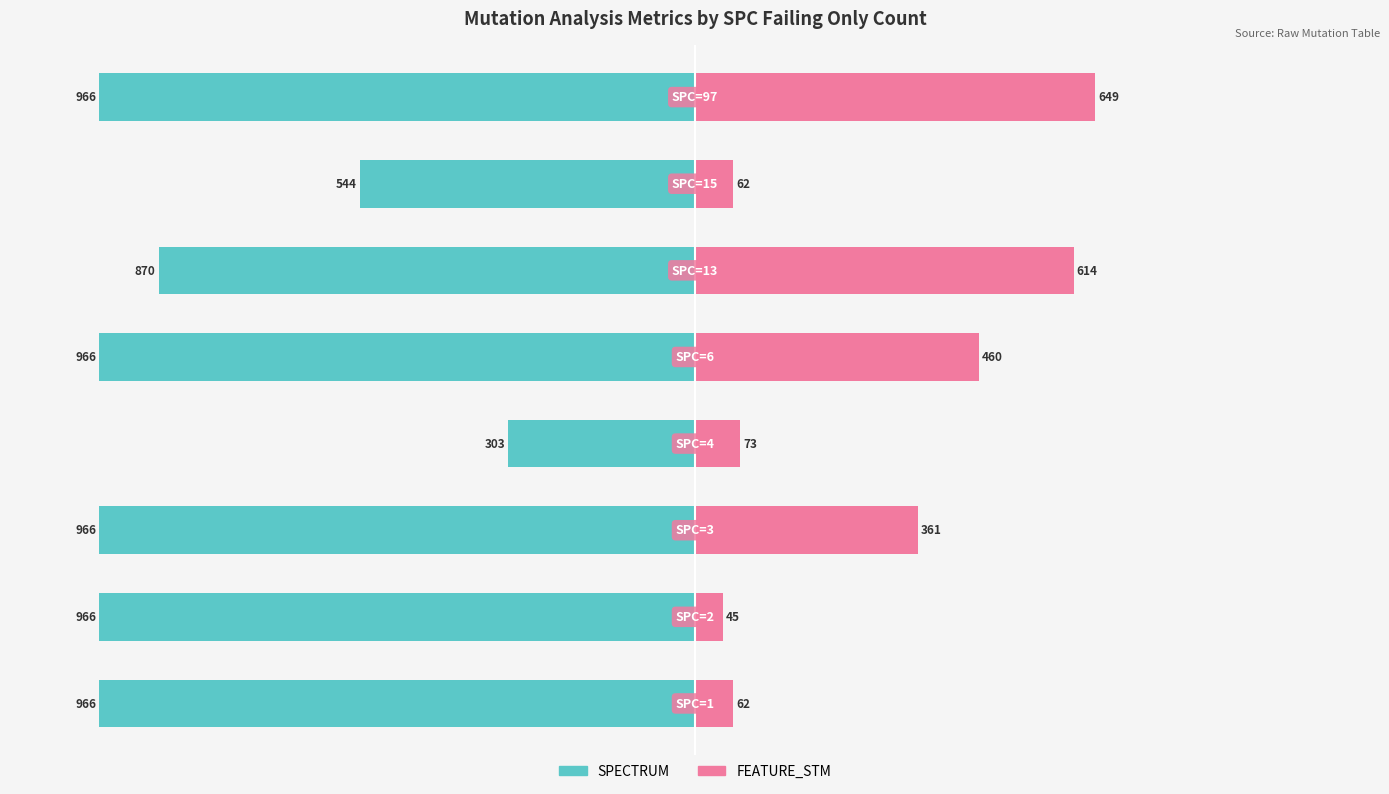

Reading left to right, transcribe all the data shown in this chart.

SPECTRUM: 0=-100.0	1=-100.0	2=-100.0	3=-31.4	4=-100.0	5=-90.1	6=-56.3	7=-100.0
FEATURE_STM: 0=6.4	1=4.7	2=37.4	3=7.6	4=47.6	5=63.6	6=6.4	7=67.2